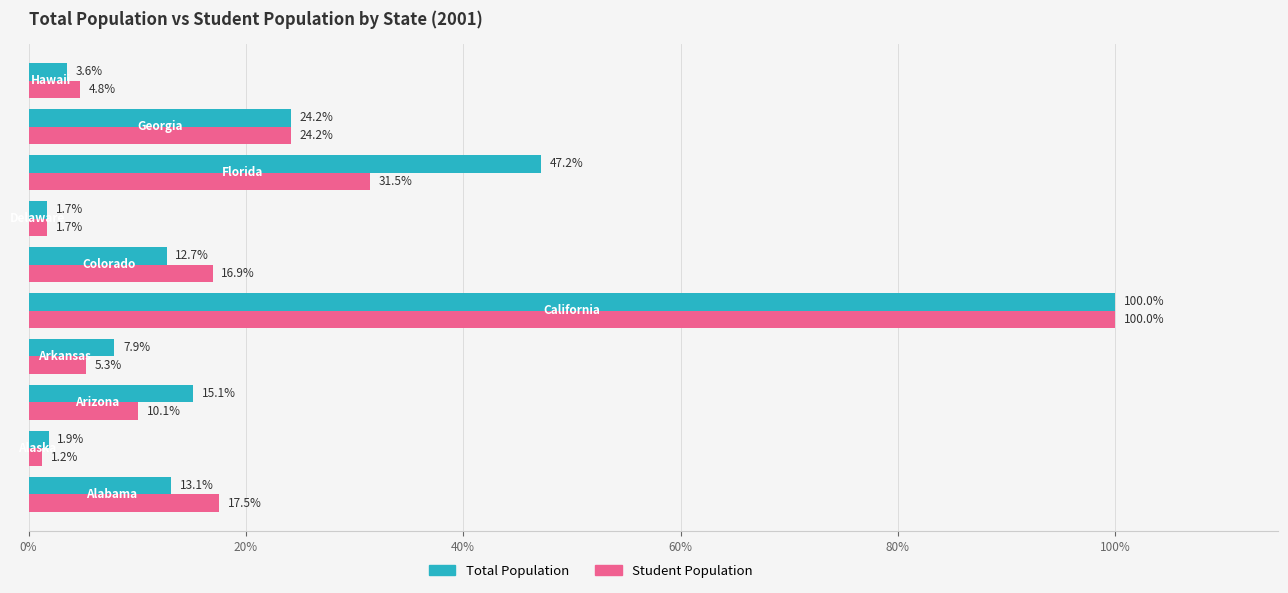

List the series in order of their overall mean, lowest first.

Student Population, Total Population